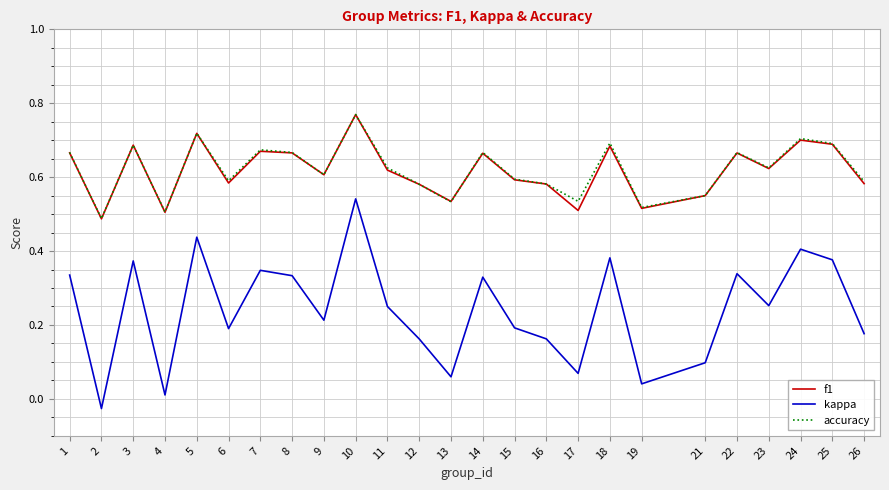

Is it true that f1 equals 0.8 at 26?

False